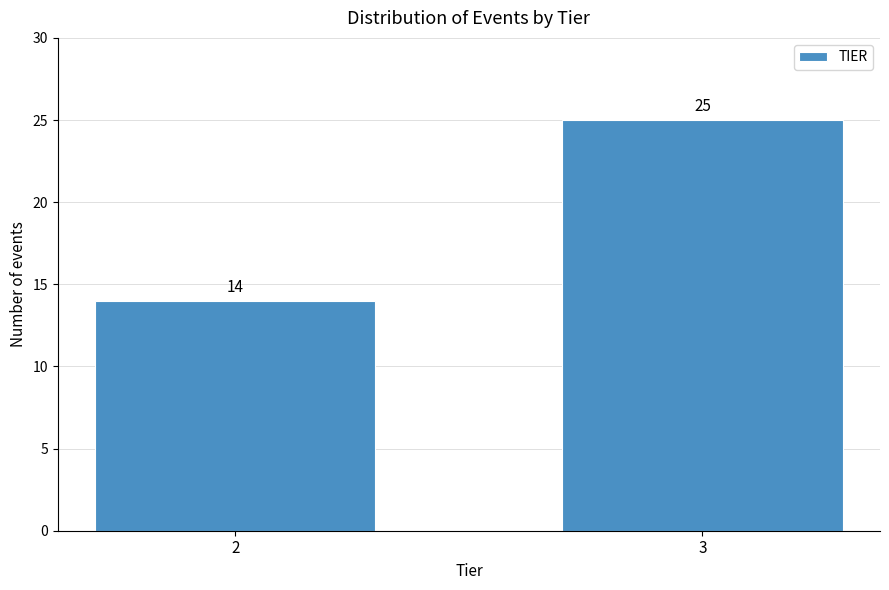

Reading left to right, transcribe all the data shown in this chart.

14	25